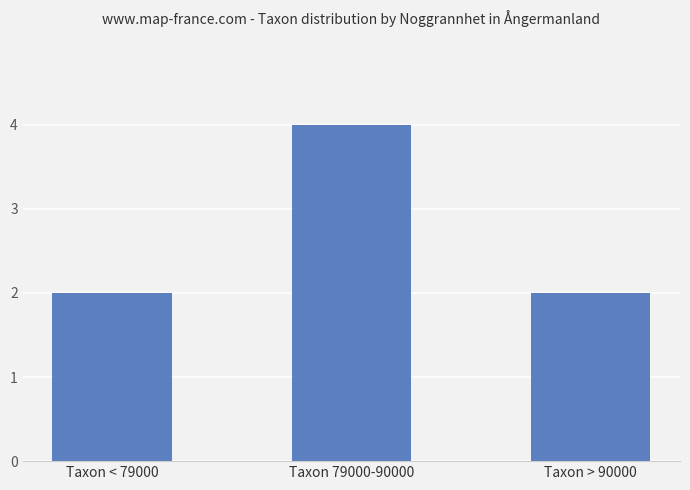

Are the bars grouped side by side (vs. stacked)?

No